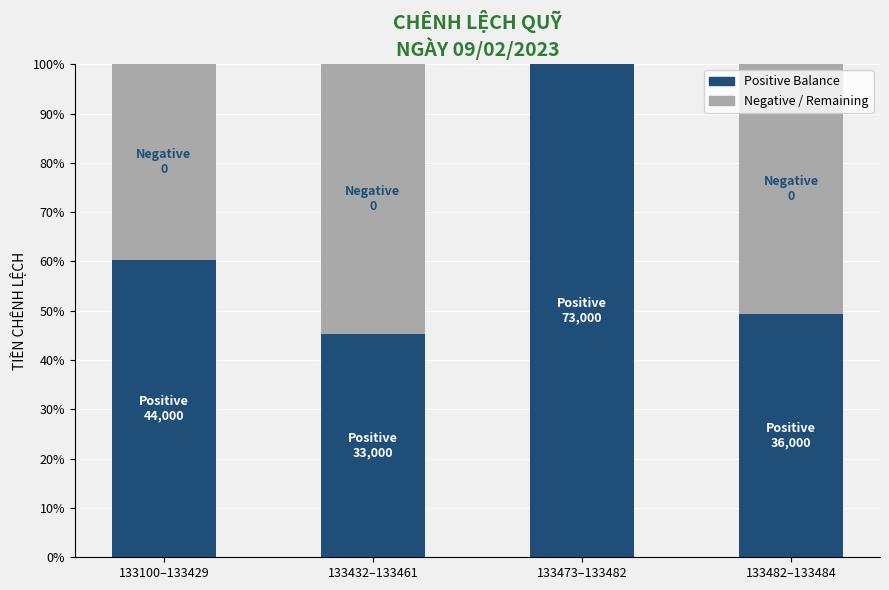

Reading left to right, list the values for the Positive Balance series.

133100–133429=60.3	133432–133461=45.2	133473–133482=100.0	133482–133484=49.3